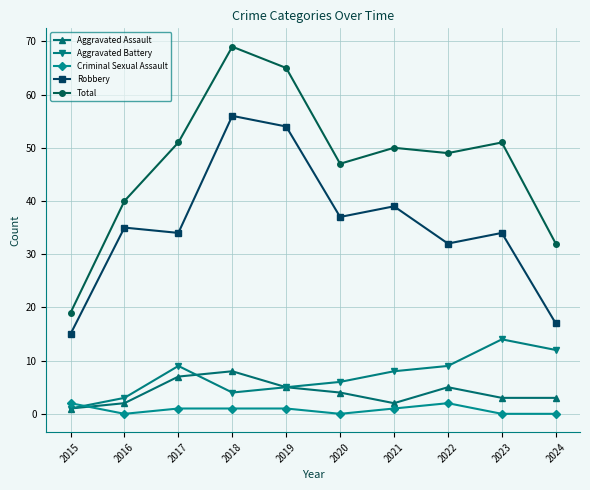

Is it true that Total equals 54 at 2024?

False